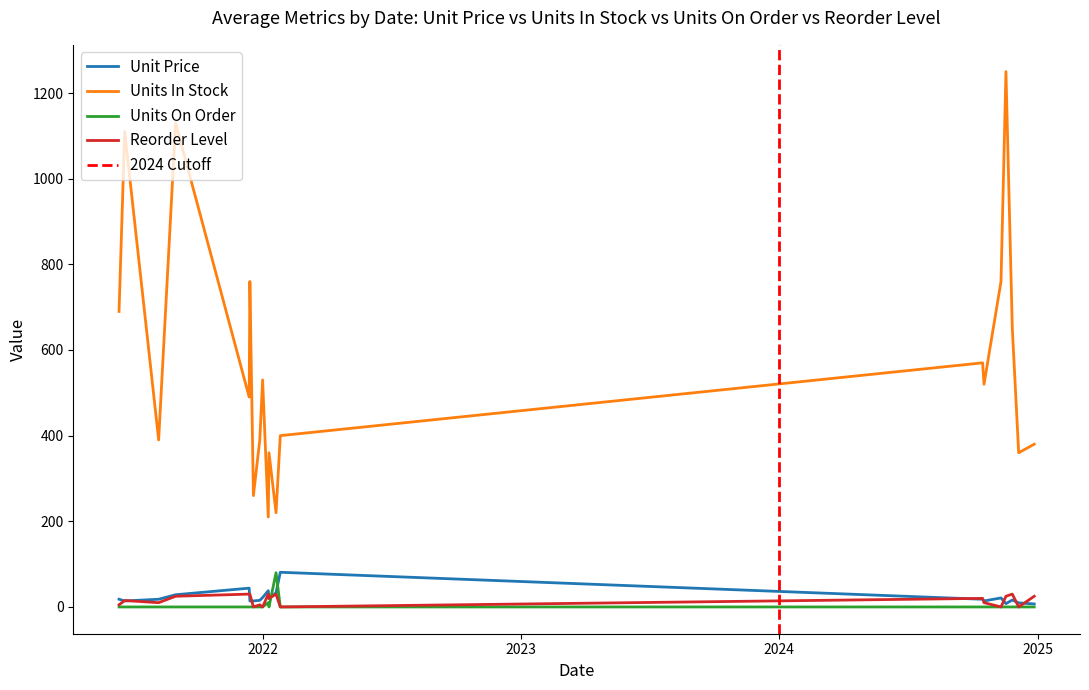

Is this an area chart (filled region under the line)?

No